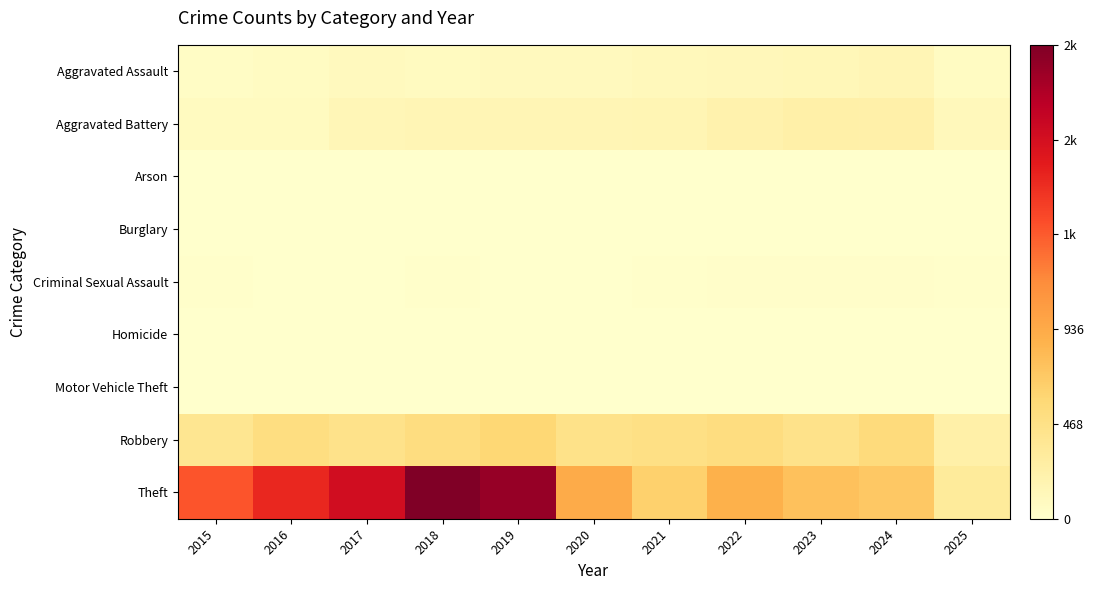

Which series has the largest total across all categories?

Theft